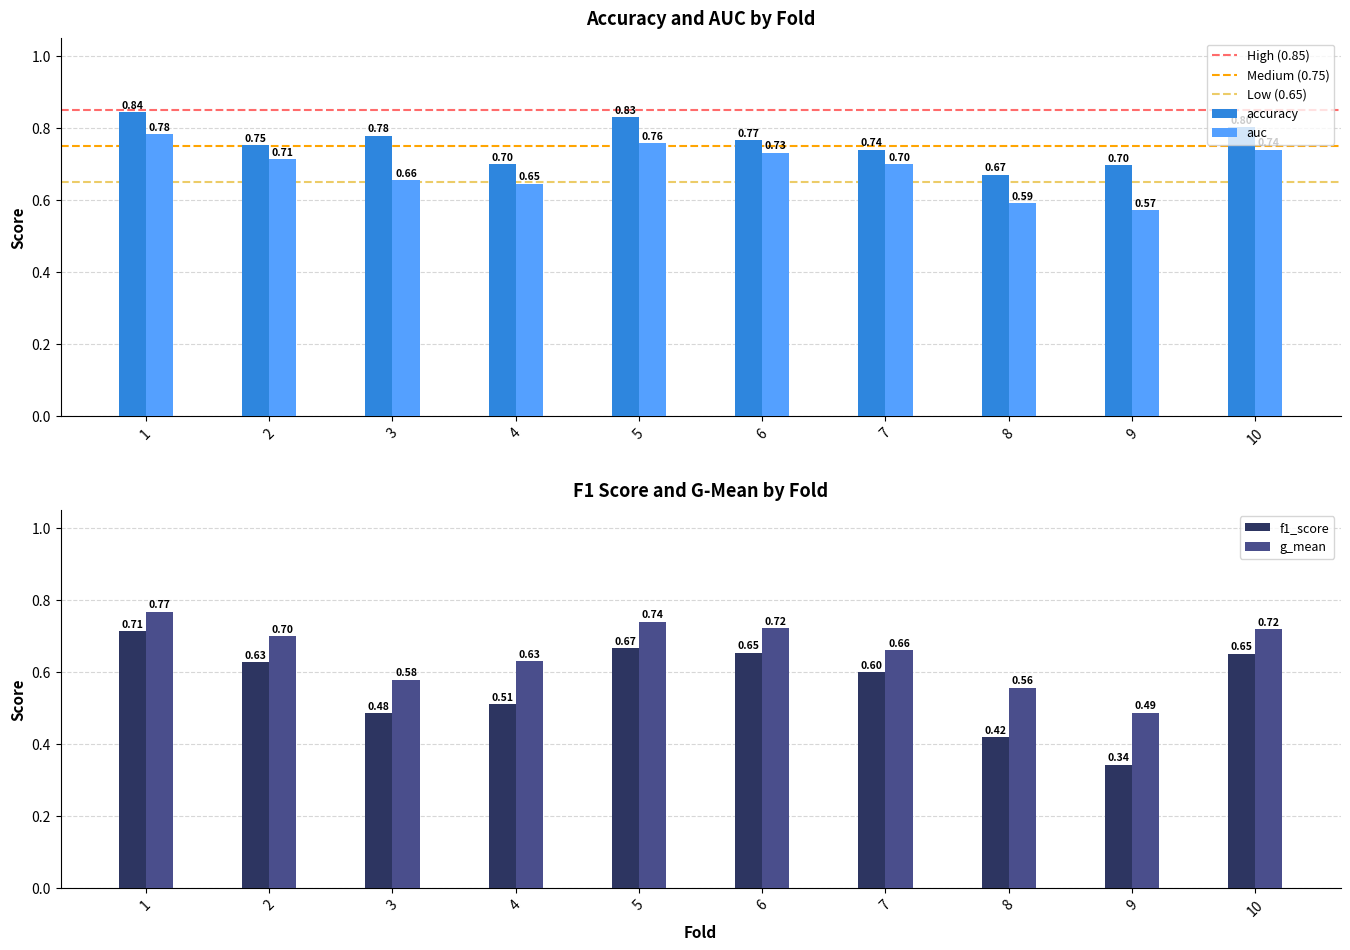

What is the difference between the highest and lowest values at 7?

0.1